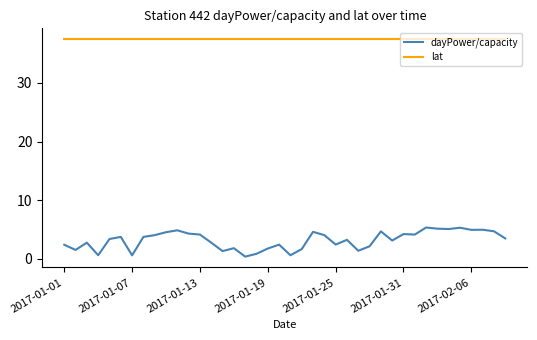

Is this an area chart (filled region under the line)?

No